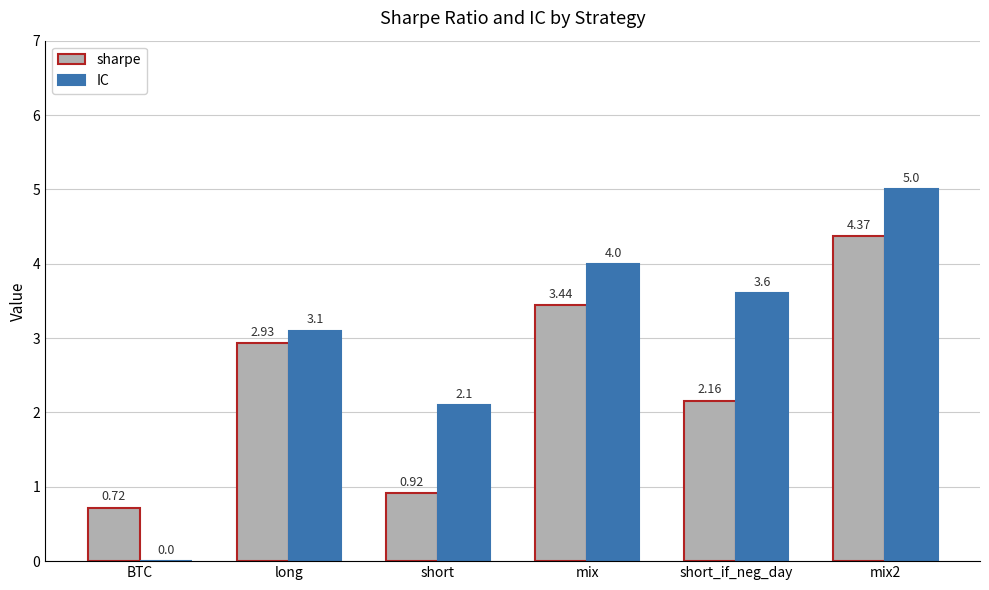

The value of IC at mix2 is 5.0. True or false?

True